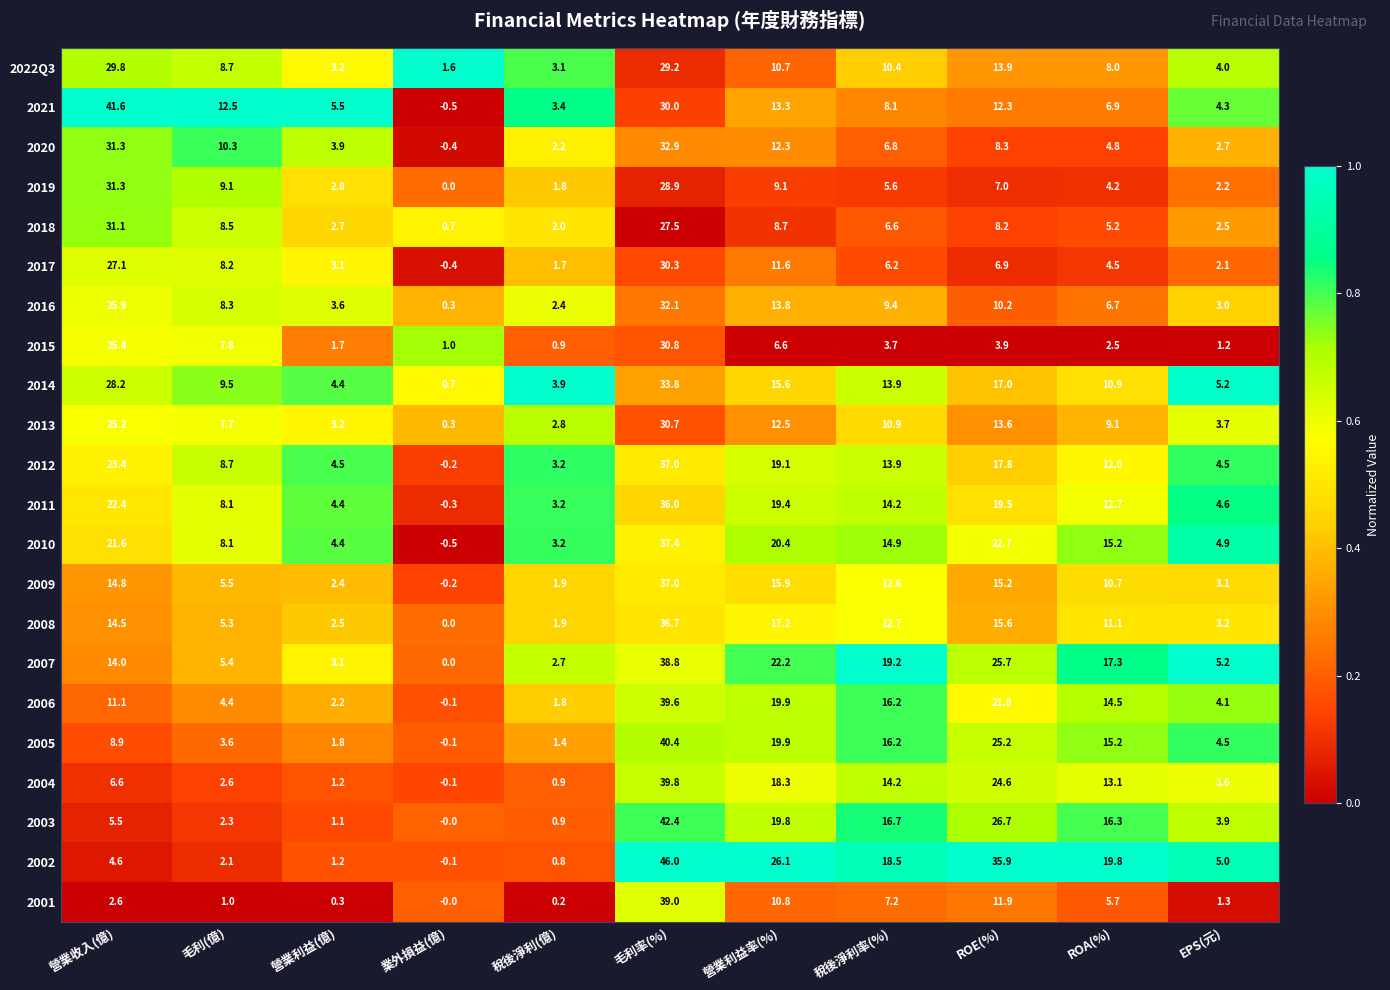

What is the average value of the 2016 series?

10.5